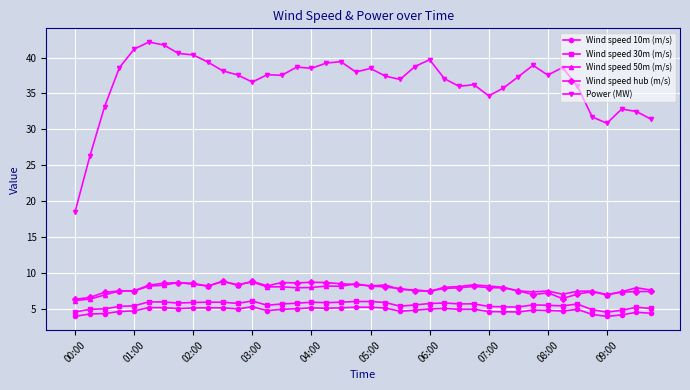

At how many categories does at least one series exceed 19?

39